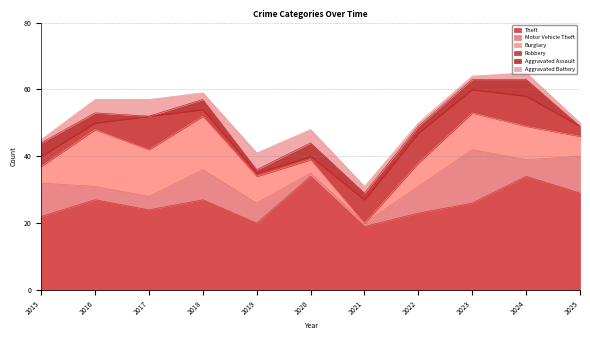

Is it true that Robbery equals 9 at 2021?

False